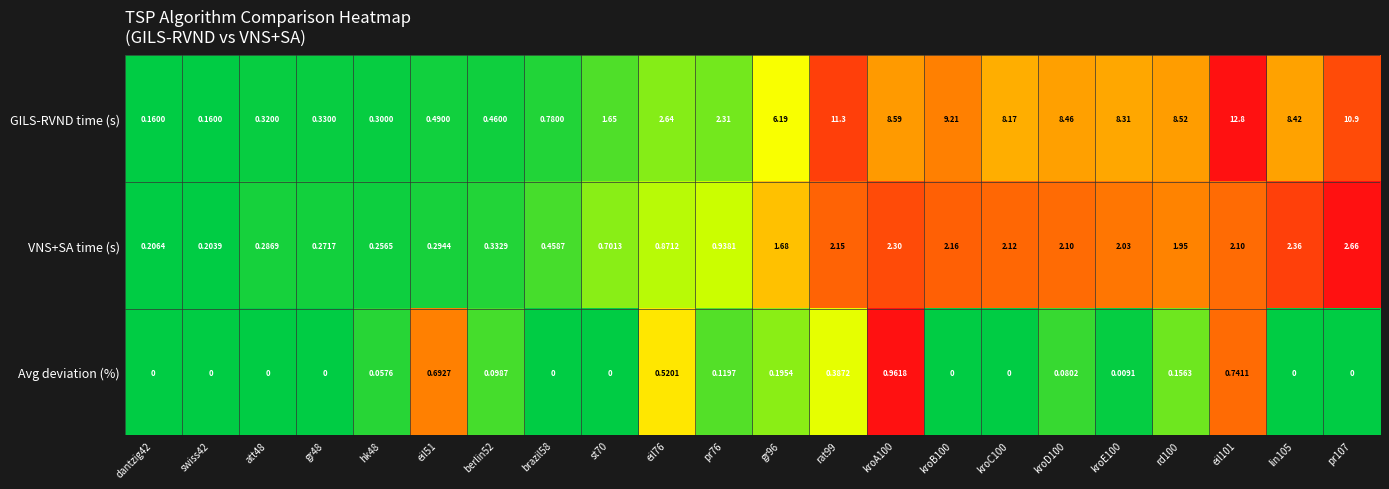

List the series in order of their overall mean, lowest first.

Avg deviation (%), VNS+SA time (s), GILS-RVND time (s)